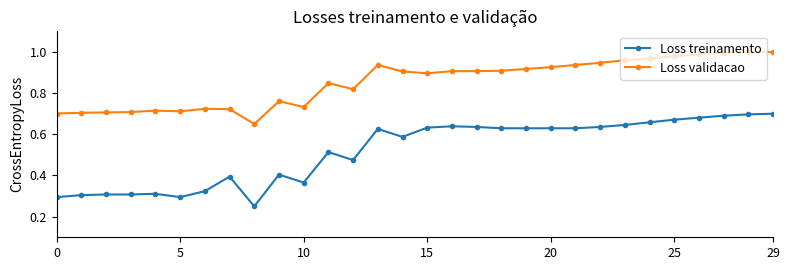

What is the sum of all Loss treinamento values?

15.6